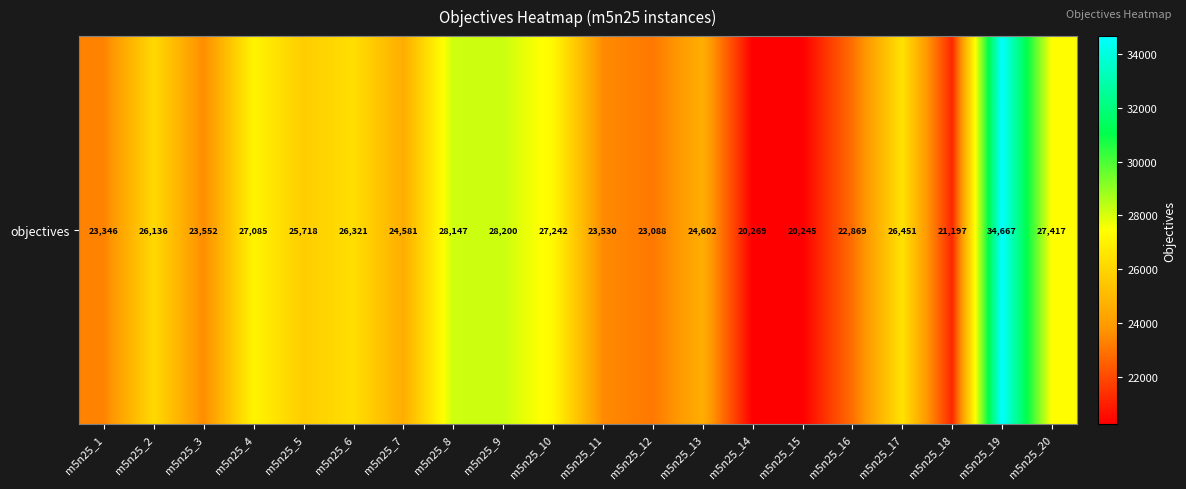

What value does the data have at m5n25_15?

20245